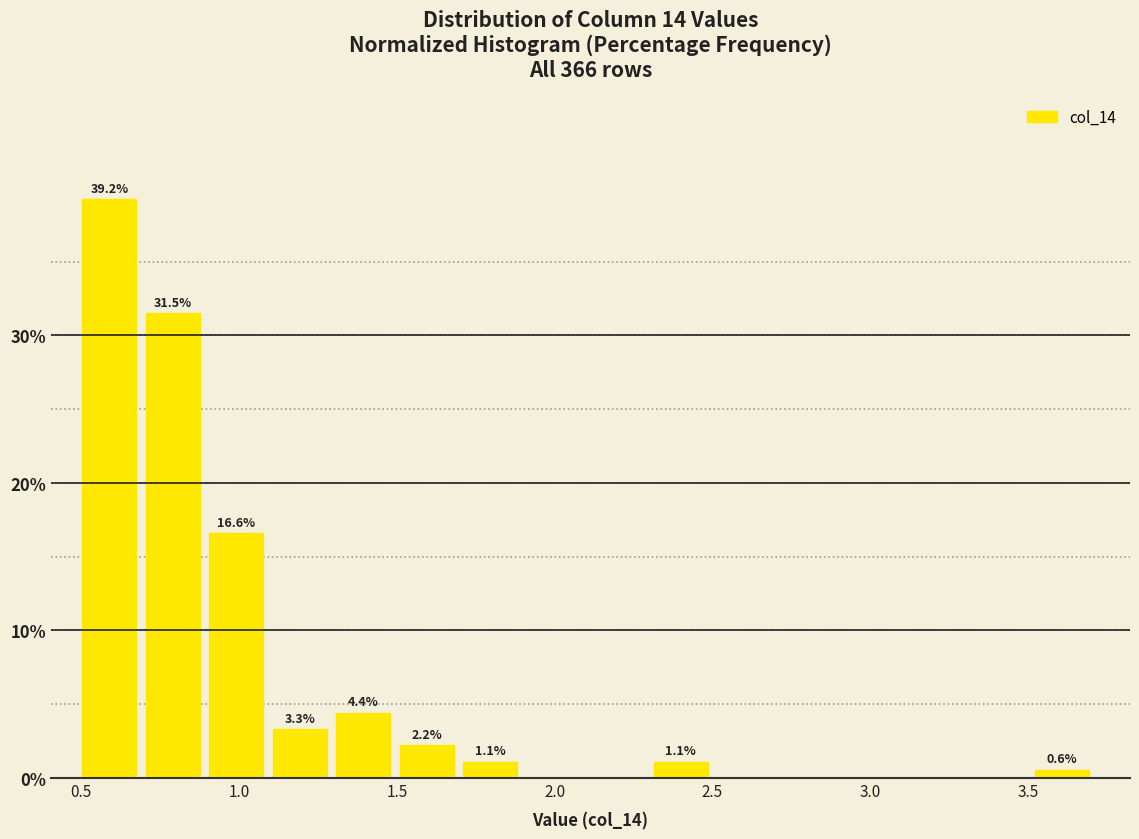

Over which range of the x-axis is the bar tallest?

0.5 to 0.7